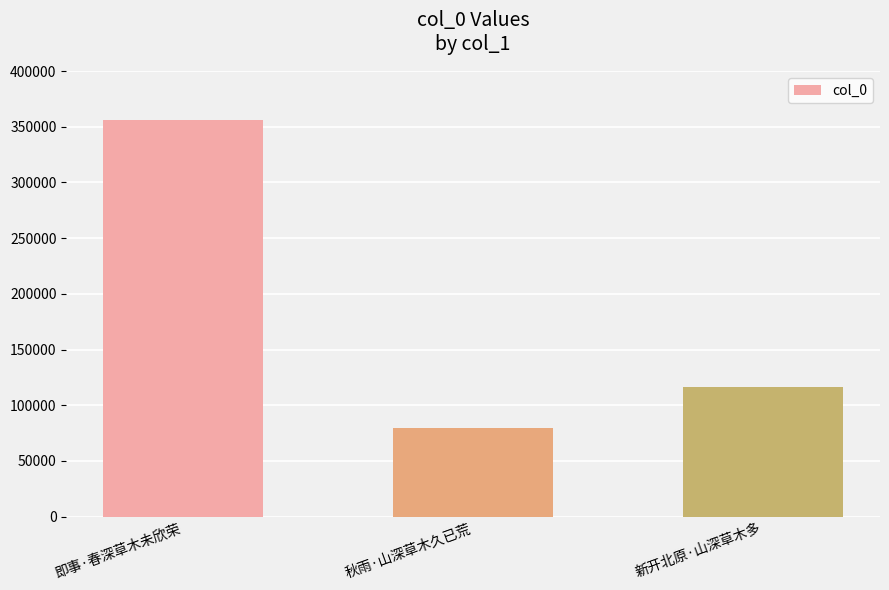

What is the label of the 1st bar from the right?

新开北原·山深草木多